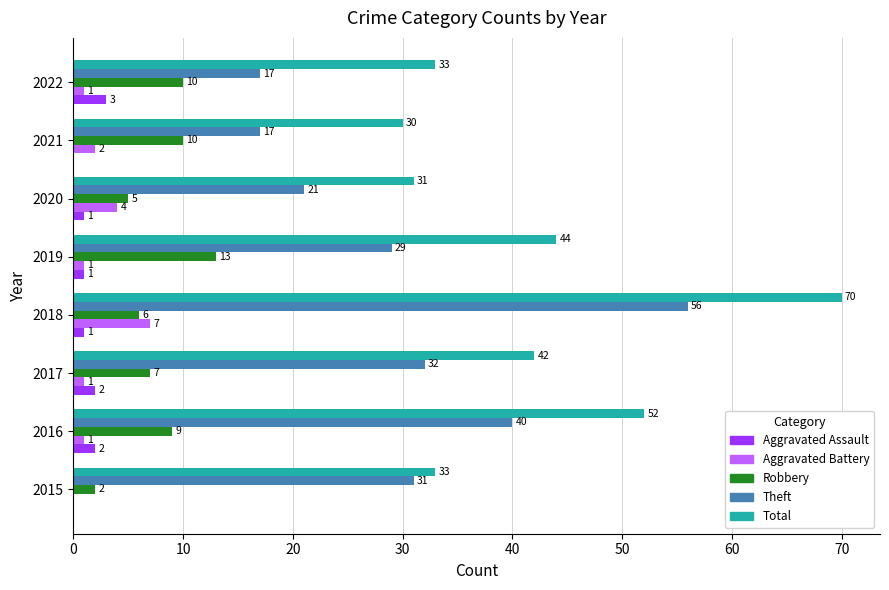

The Theft series shows 17 at 2022. True or false?

True